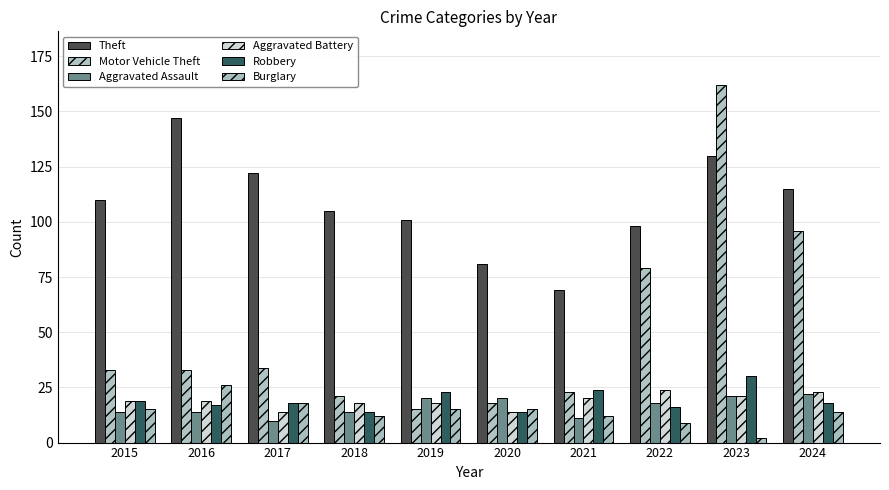

Where is Robbery nearest to the value 22?

2019